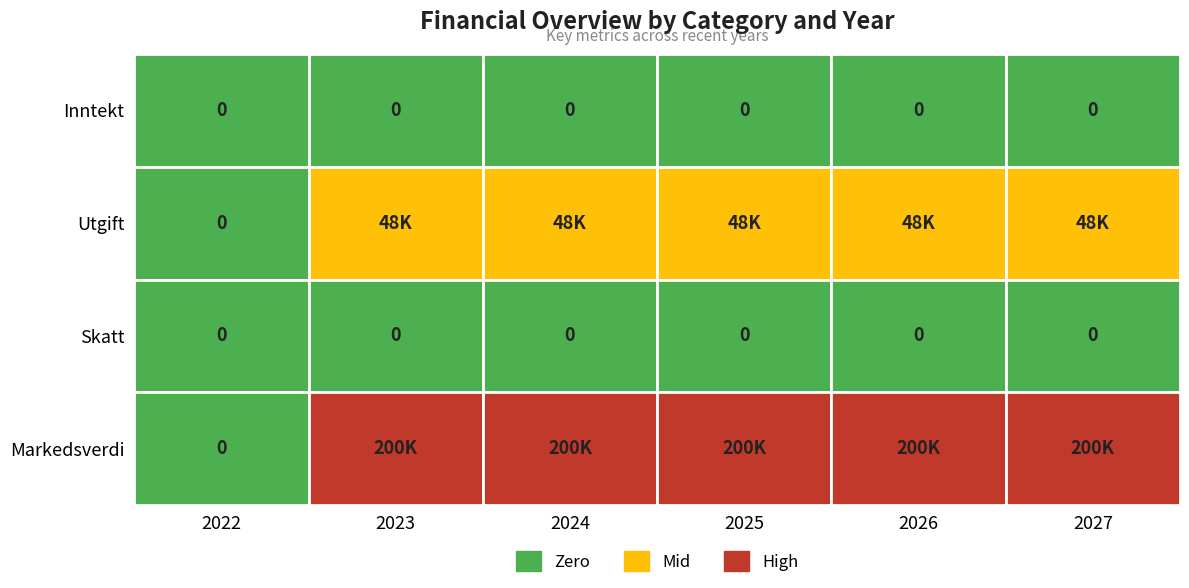

What is the total value across all series at 2023?

248000